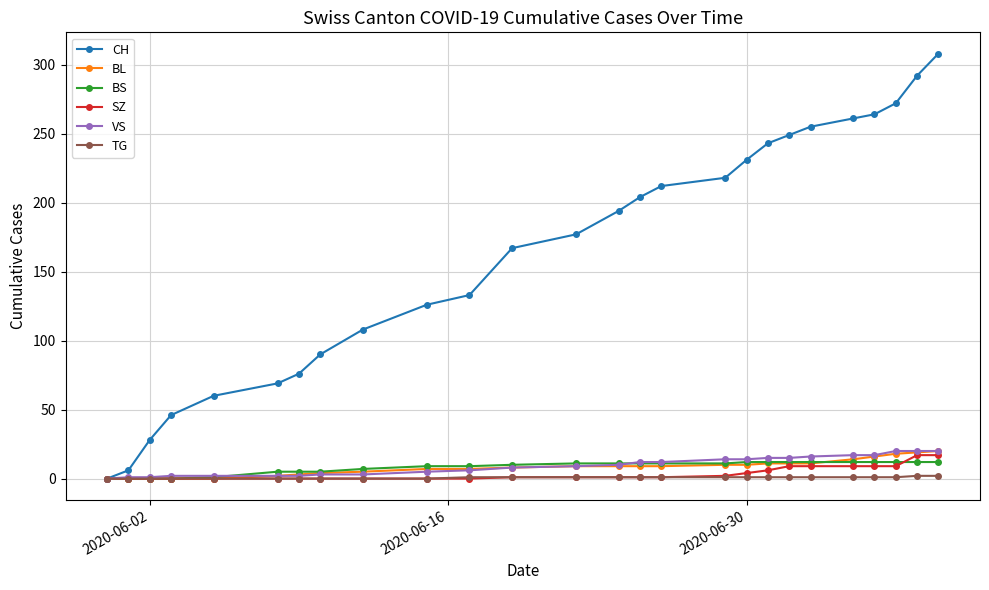

Which series has the widest spread of values?

CH